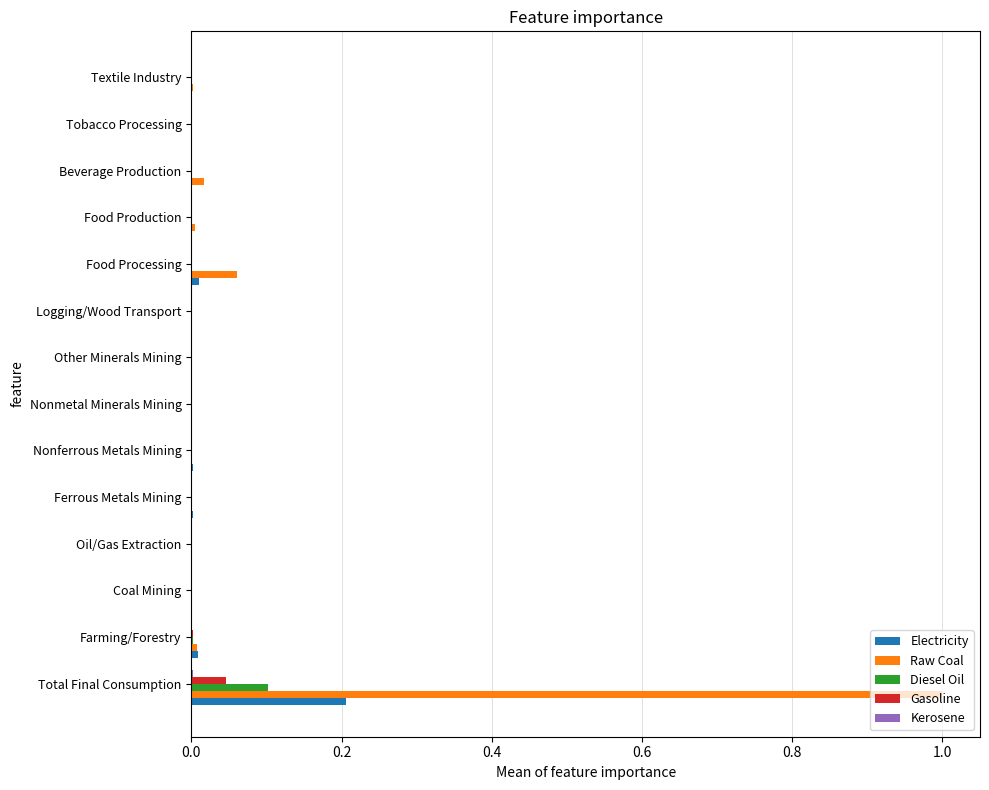

How many data points does each series have?

14